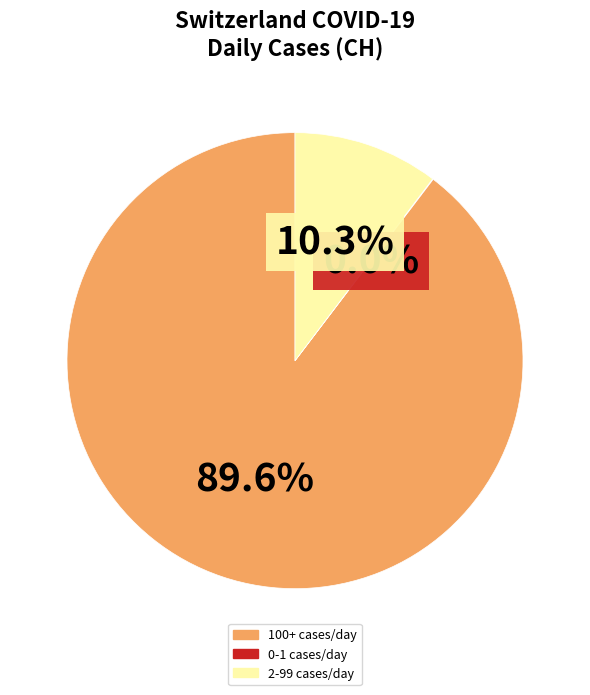

Does any single category account for the majority?

Yes